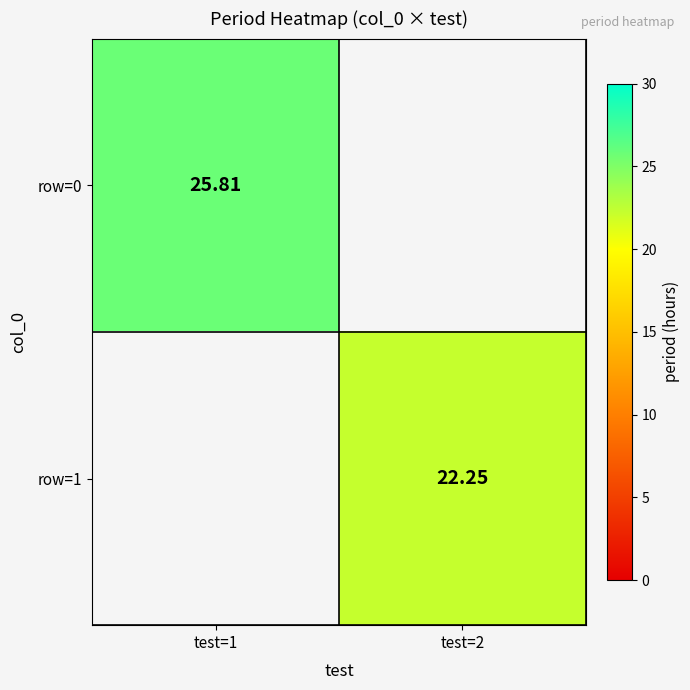

Between test=2 and test=1, which is larger?

test=1